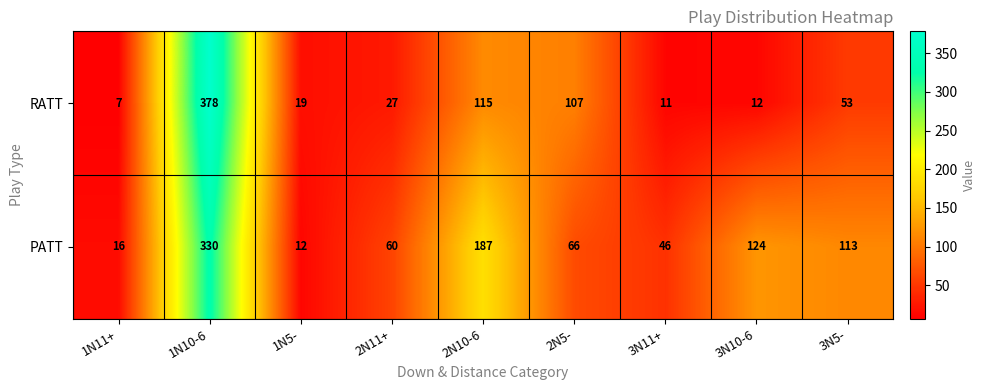

List the labels in order of RATT value, smallest first.

1N11+, 3N11+, 3N10-6, 1N5-, 2N11+, 3N5-, 2N5-, 2N10-6, 1N10-6